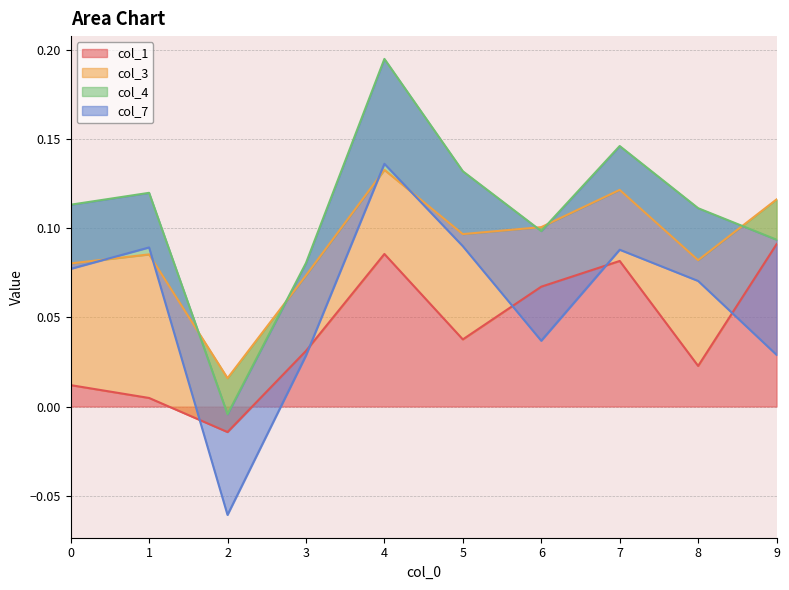

Which has a higher value, 2 or 6?

6